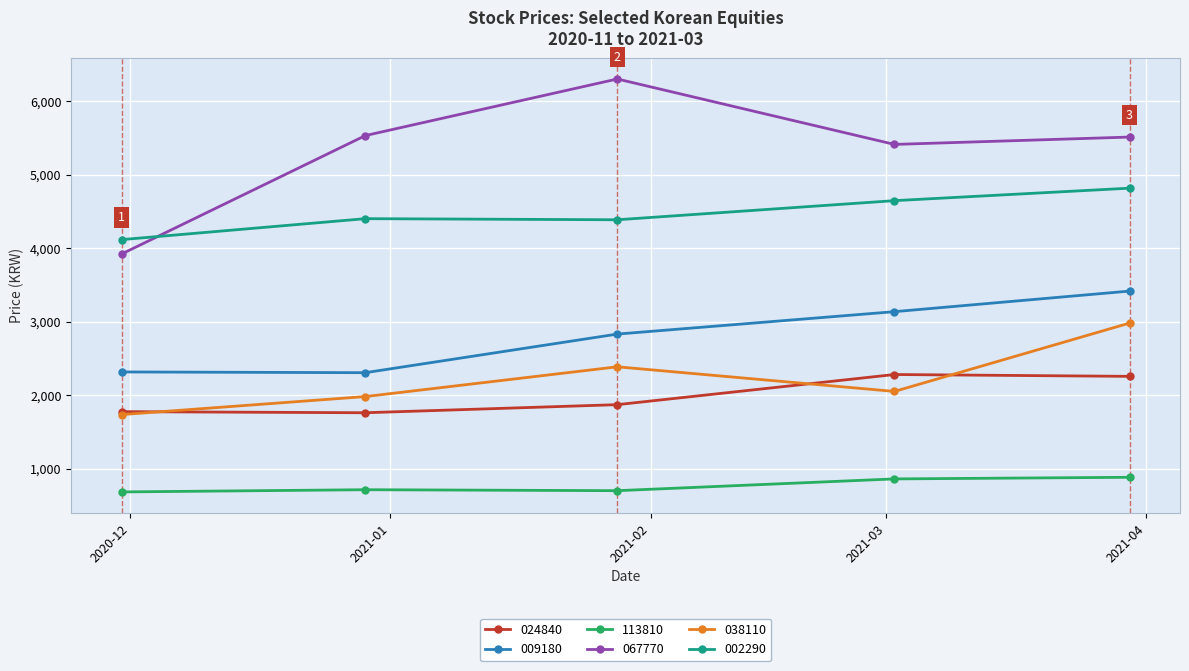

What are all the series names shown in the legend?

024840, 009180, 113810, 067770, 038110, 002290